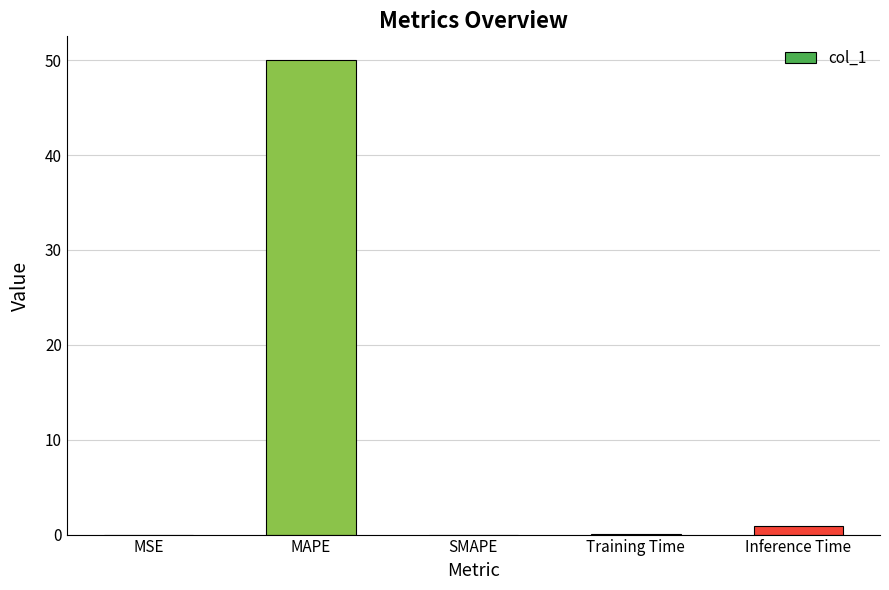

What is the sum of the values at Training Time and SMAPE?

0.1